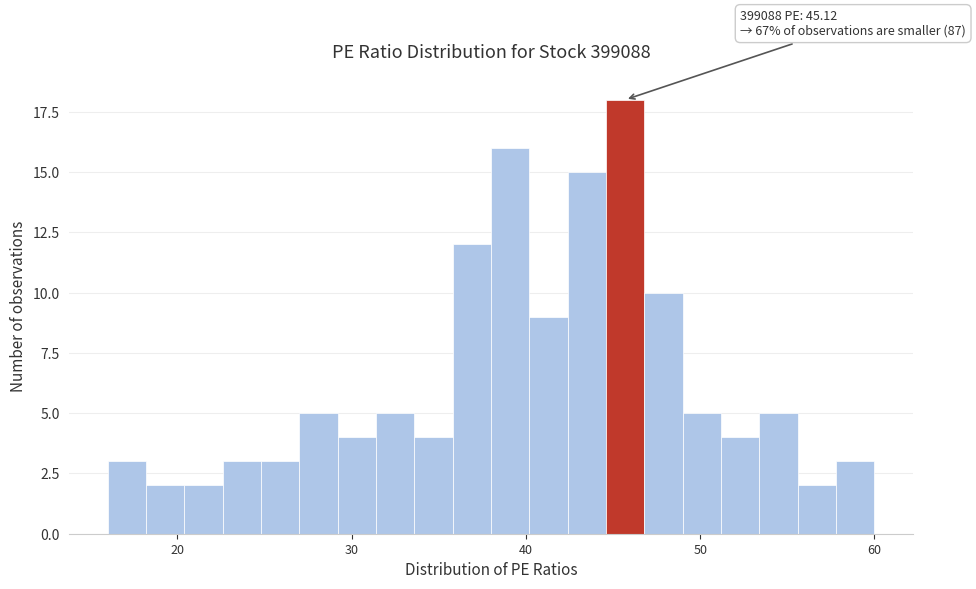

Around what value on the x-axis is the tallest bar? Give the approximate position of its centre, as read against the axis.

46